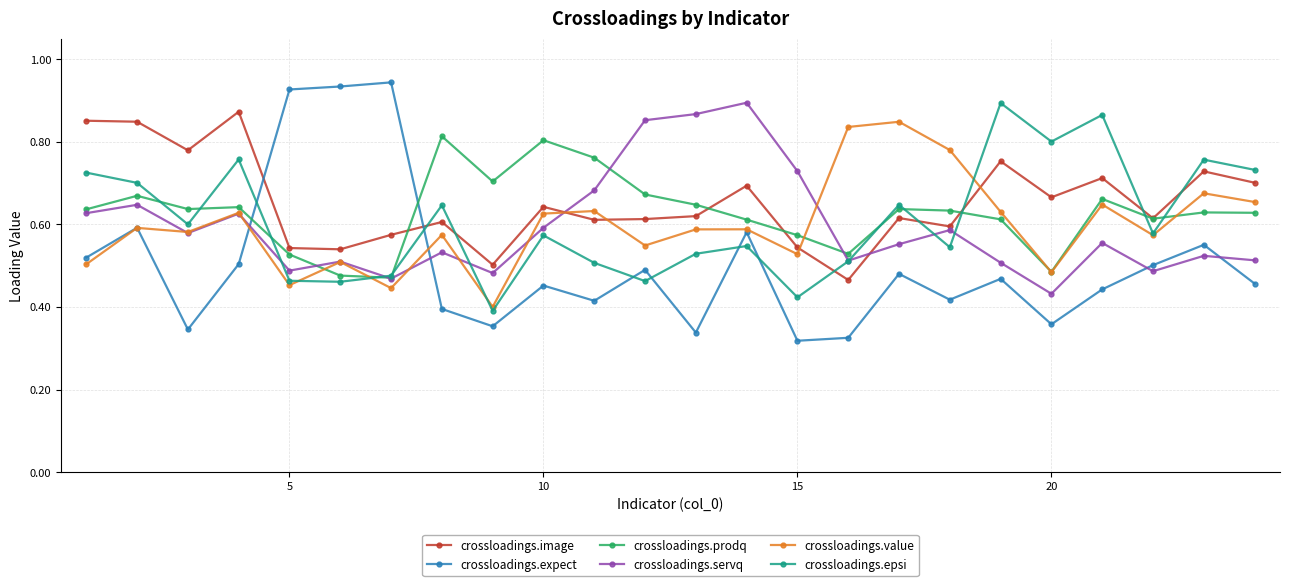

At how many categories does at least one series exceed 0?

24